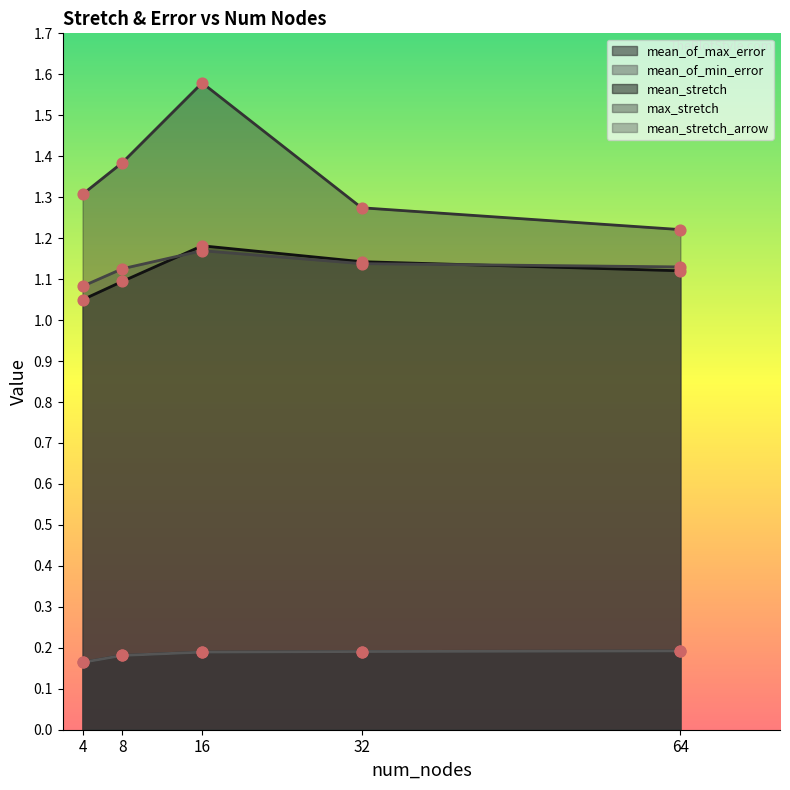

Which series contains the highest Y value?

max_stretch